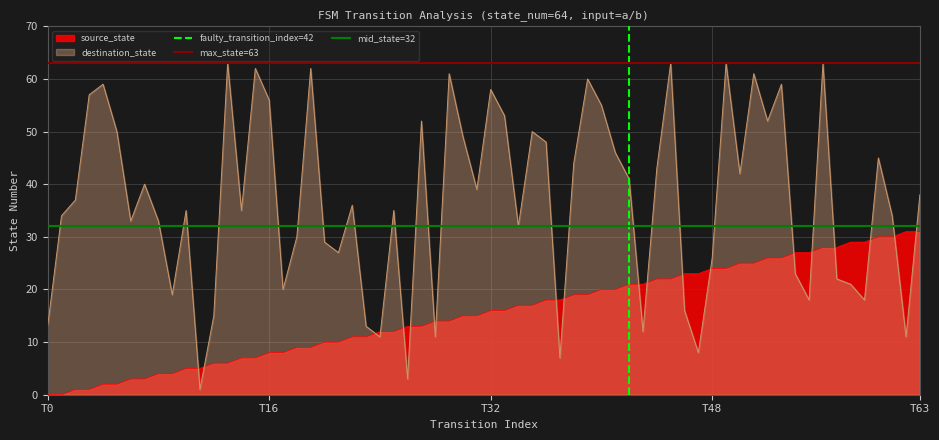

After their last crossing, which series has the higher values: destination_state or source_state?

destination_state